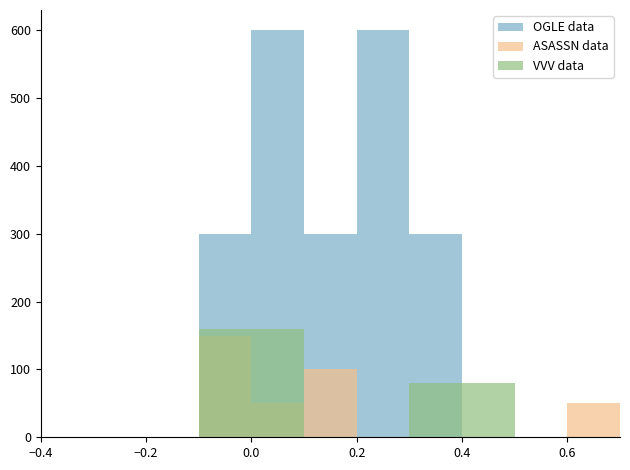

How many OGLE data values are between 0 and 300?

9